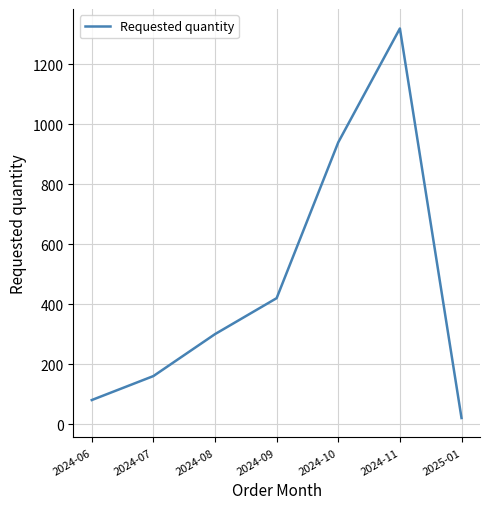

What is the ratio of the value at 2024-08 to the value at 2024-11?

0.2